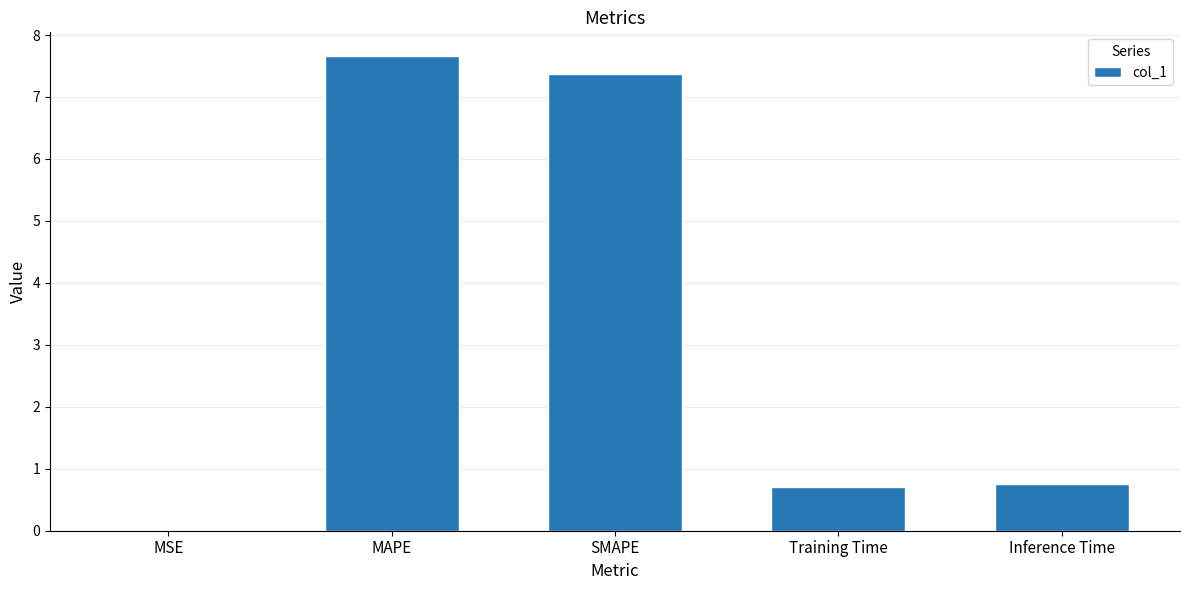

Between SMAPE and MAPE, which is larger?

MAPE